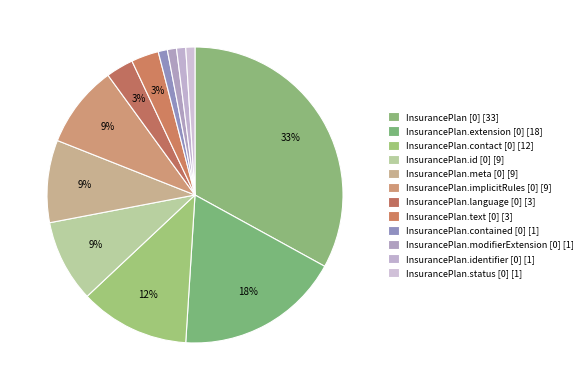

Which category has the smallest portion of the pie?

InsurancePlan.contained [0]